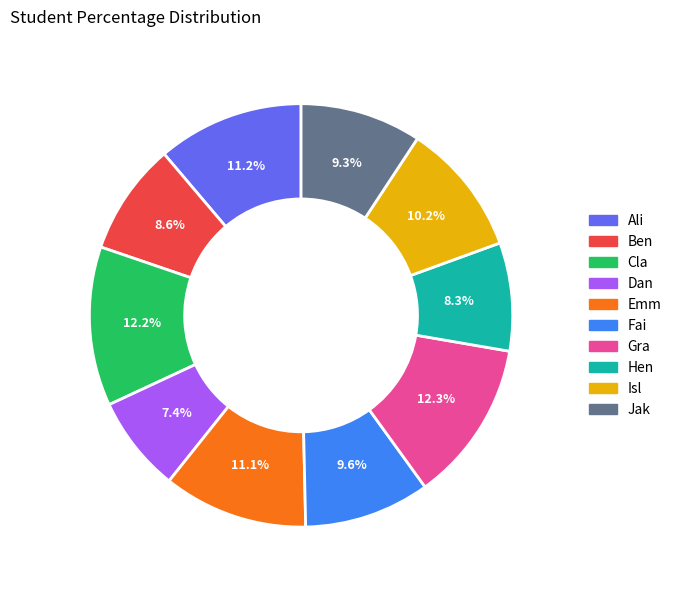

Is there a majority slice in this chart?

No